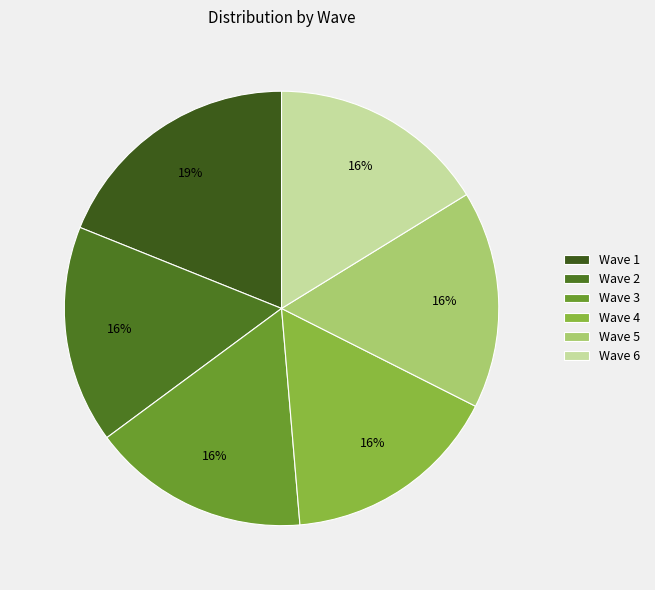

To the nearest percent, what is the average slice percentage?

17%